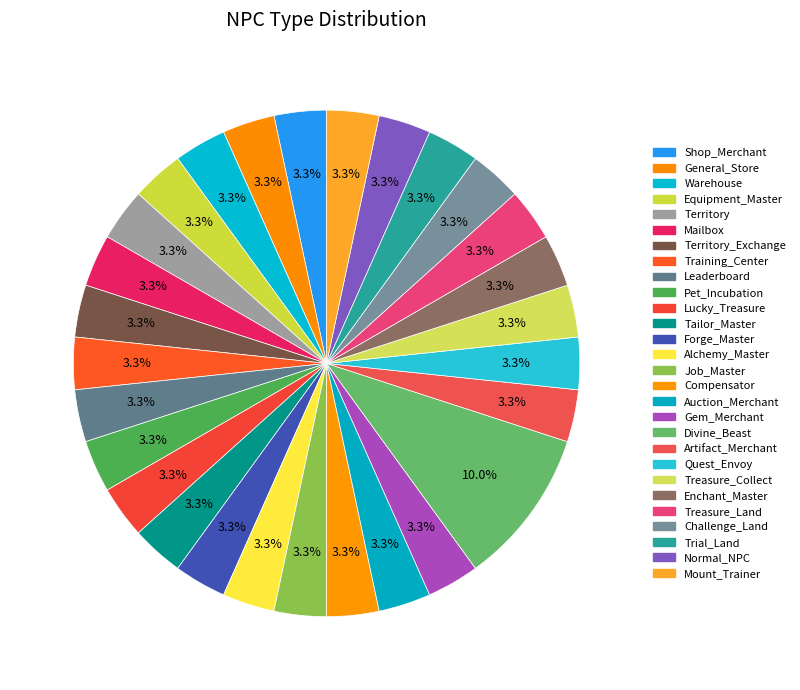

How many segments does this pie chart have?

28